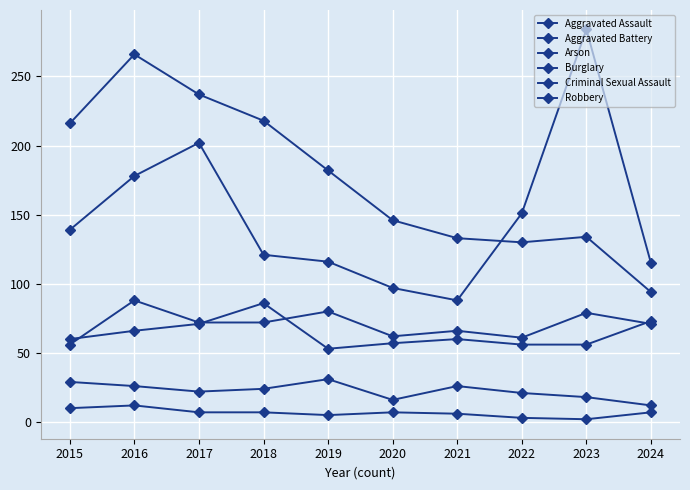

How many categories are shown in the chart?

10